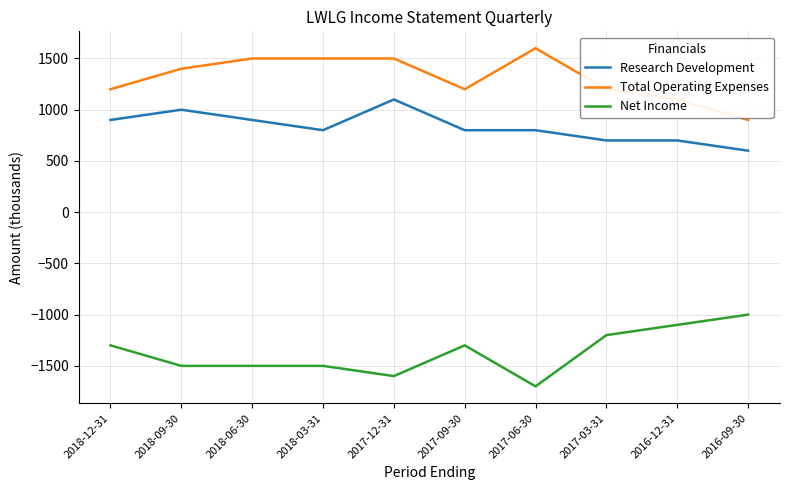

True or false: Research Development and Total Operating Expenses intersect in this chart.

False